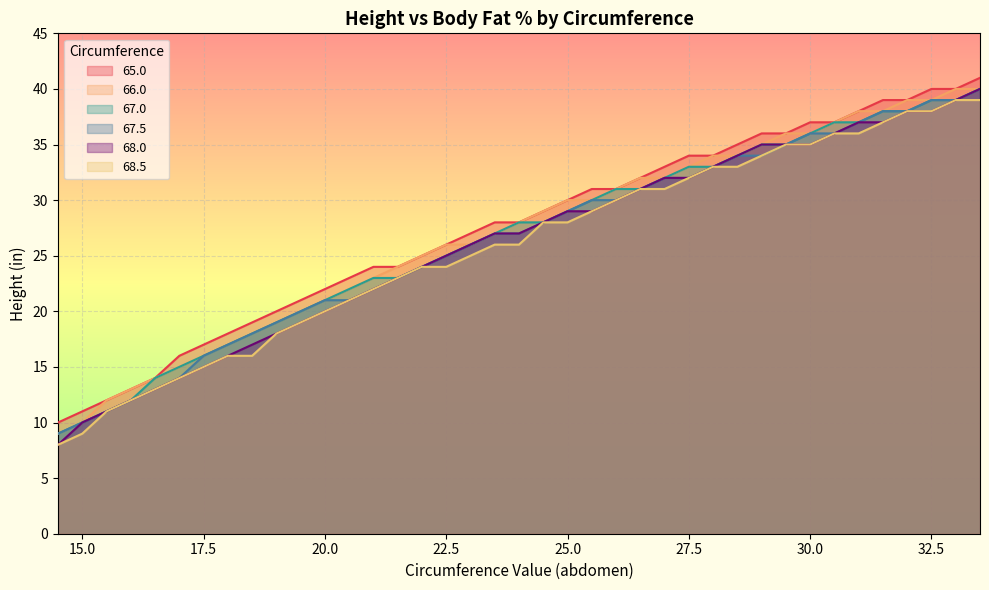

How many lines are shown in the chart?

6